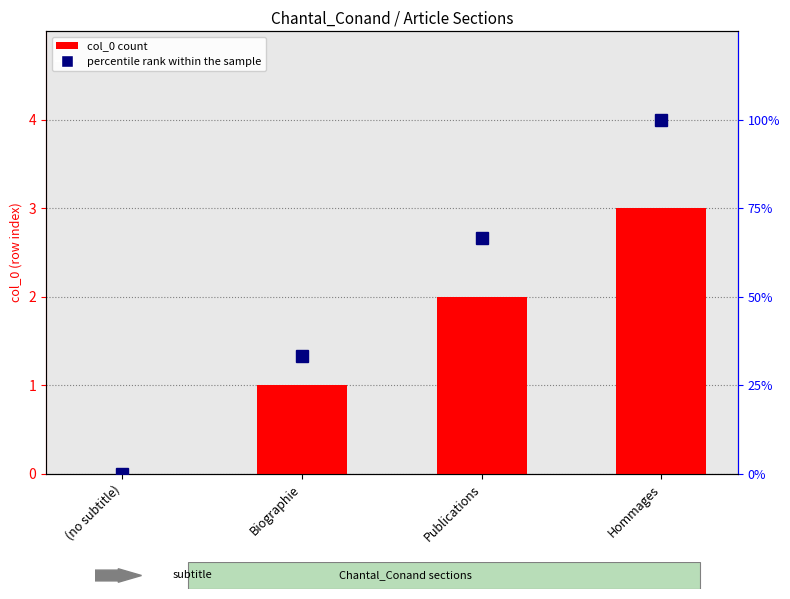

How many series are shown in this chart?

2